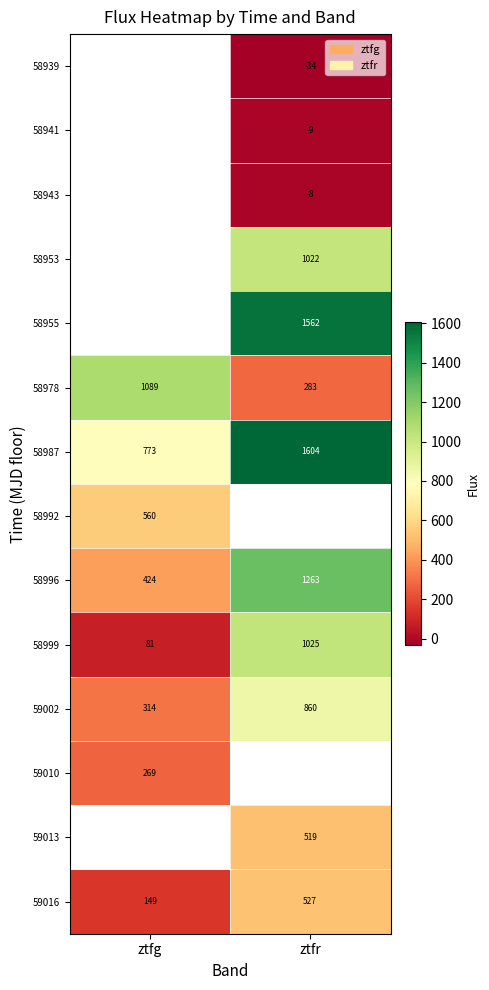

What is the minimum value shown in the chart?

-33.8